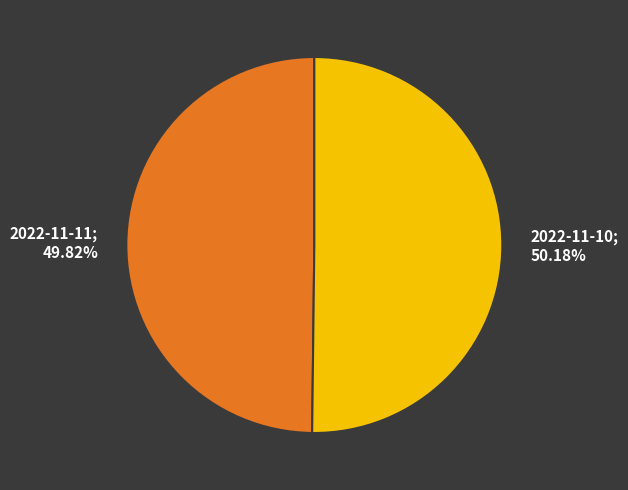

Is there a majority slice in this chart?

Yes